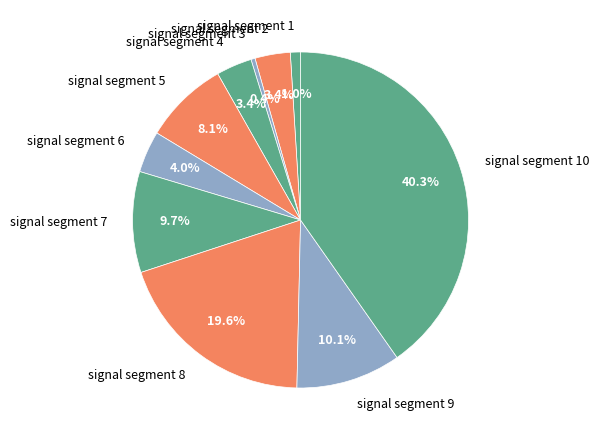

Does any single category account for the majority?

No